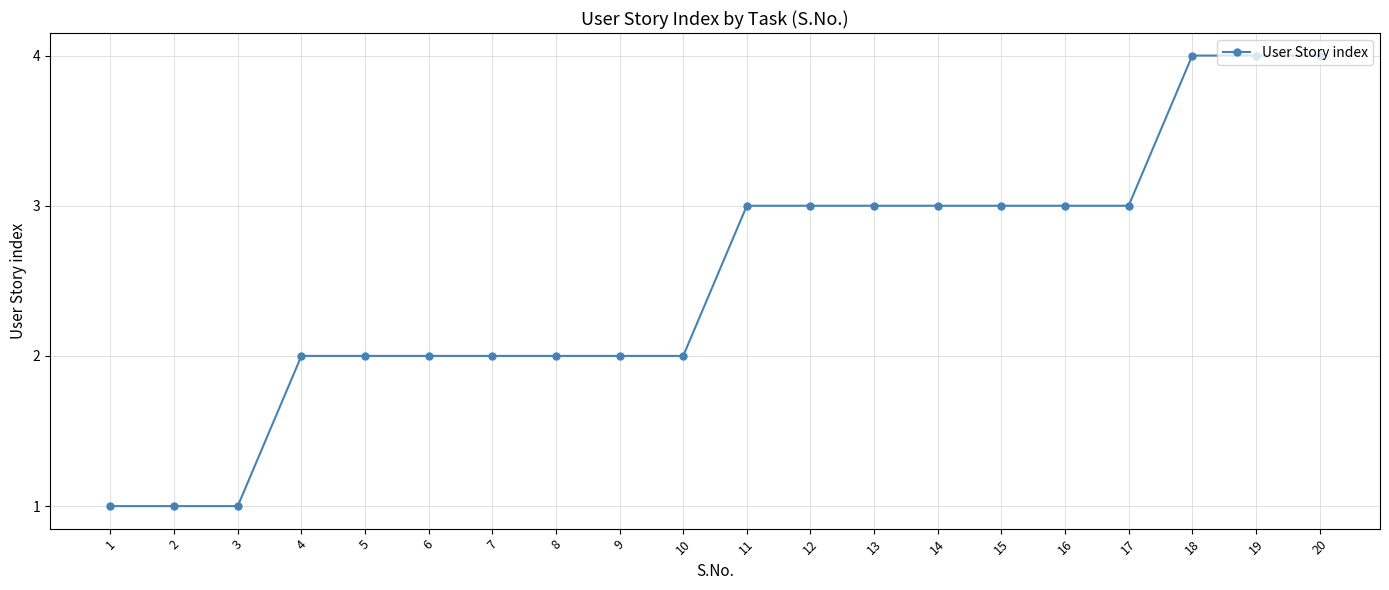

How many values are between 2 and 3?

14